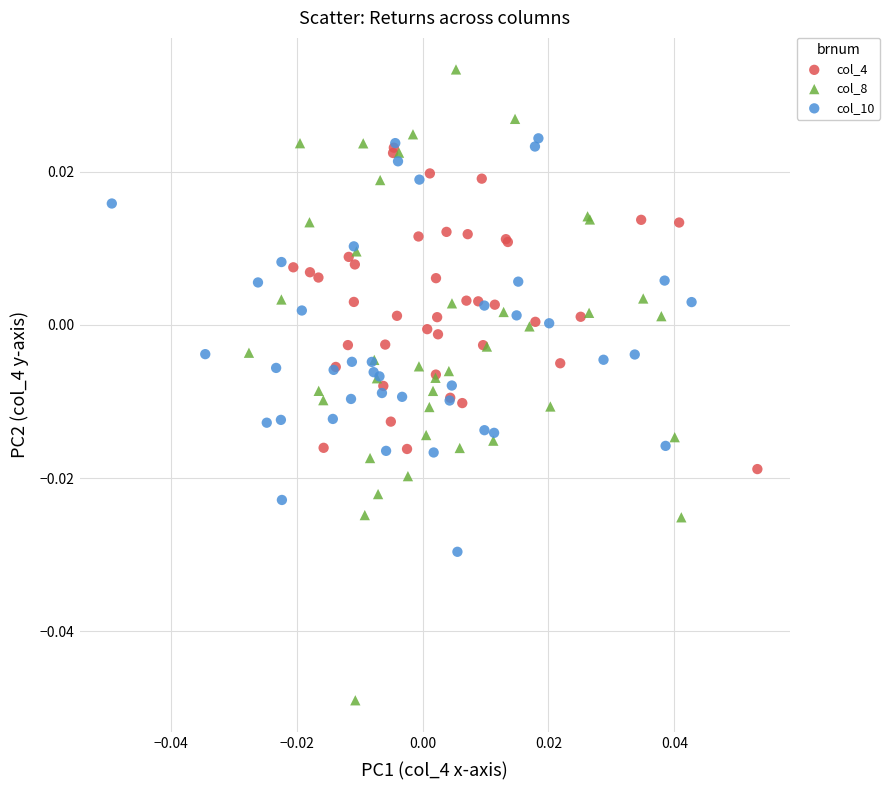

Which series has the widest spread of Y values?

col_8